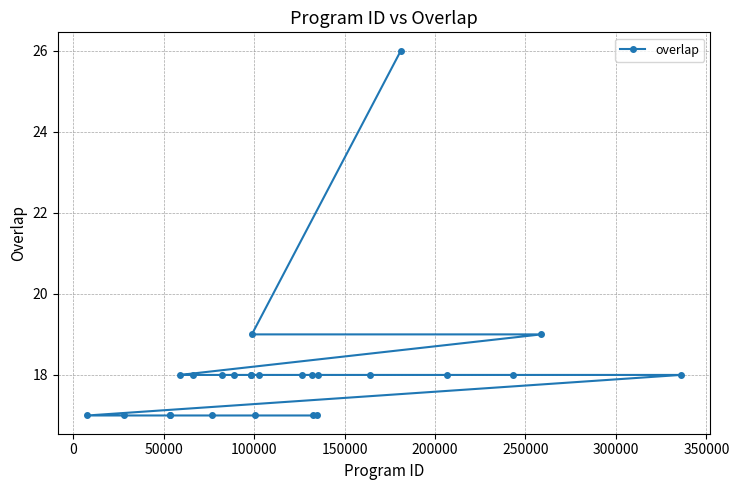

How many values exceed 18?

3